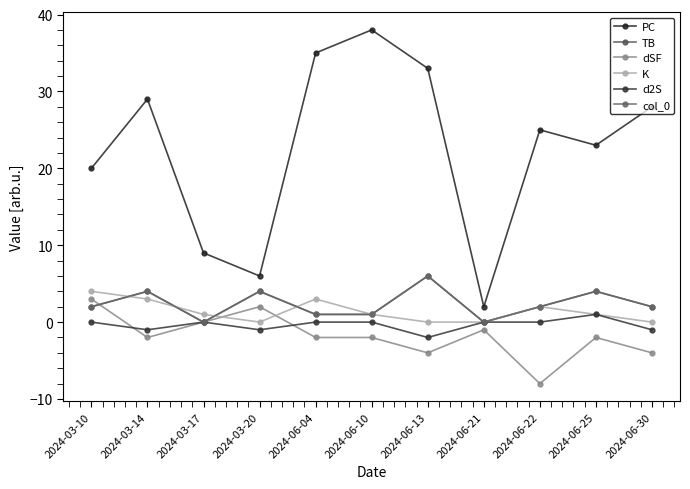

Is this an area chart (filled region under the line)?

No